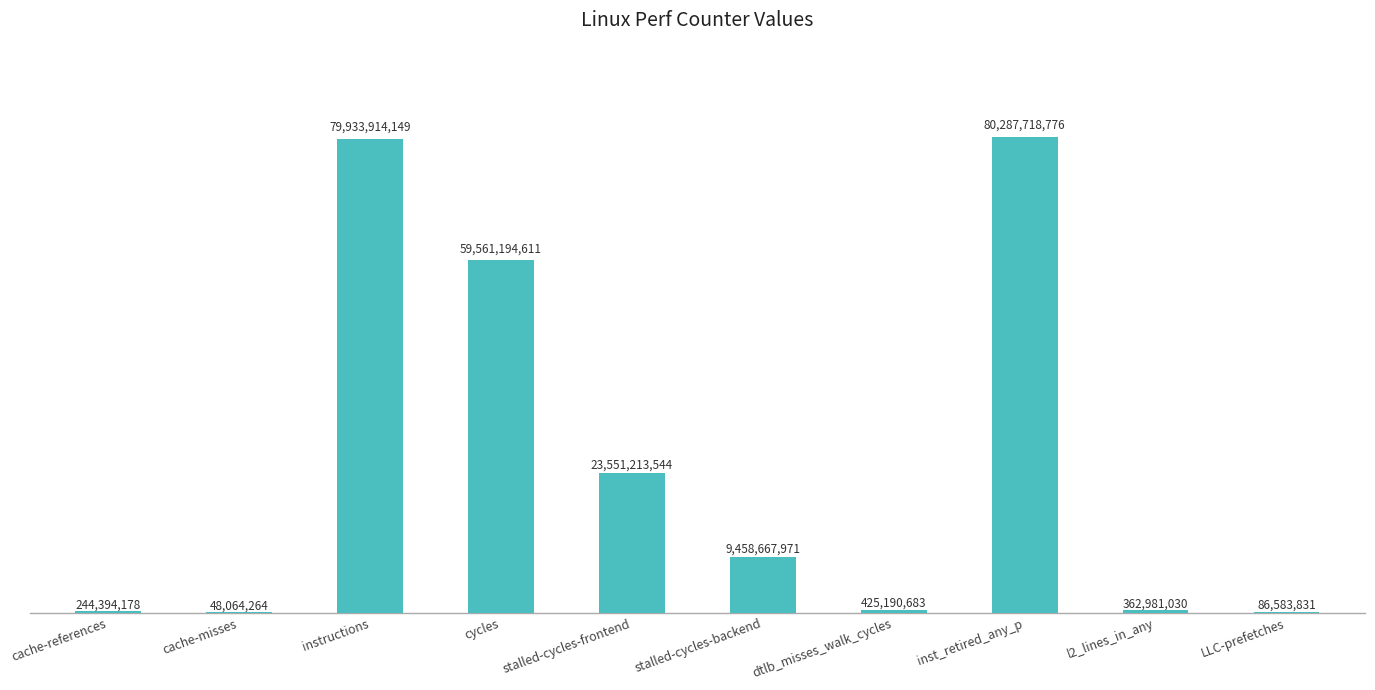

What is the change in value from inst_retired_any_p to LLC-prefetches?

-80201134945